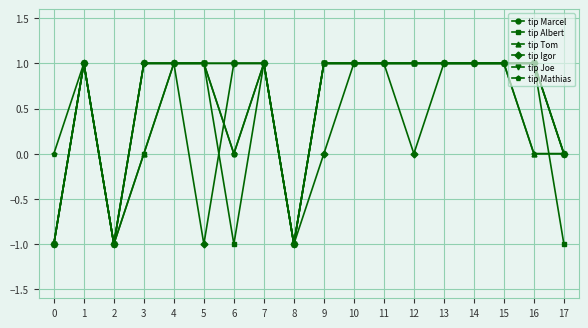

Reading left to right, extract all data points from this chart.

tip Marcel: -1	1	-1	1	1	1	0	1	-1	1	1	1	1	1	1	1	1	0
tip Albert: -1	1	-1	0	1	1	-1	1	-1	1	1	1	1	1	1	1	1	-1
tip Tom: -1	1	-1	0	1	1	1	1	-1	1	1	1	1	1	1	1	0	0
tip Igor: -1	1	-1	1	1	-1	1	1	-1	0	1	1	0	1	1	1	1	0
tip Joe: -1	1	-1	1	1	1	1	1	-1	1	1	1	1	1	1	1	1	0
tip Mathias: 0	1	-1	1	1	1	0	1	-1	1	1	1	1	1	1	1	0	0